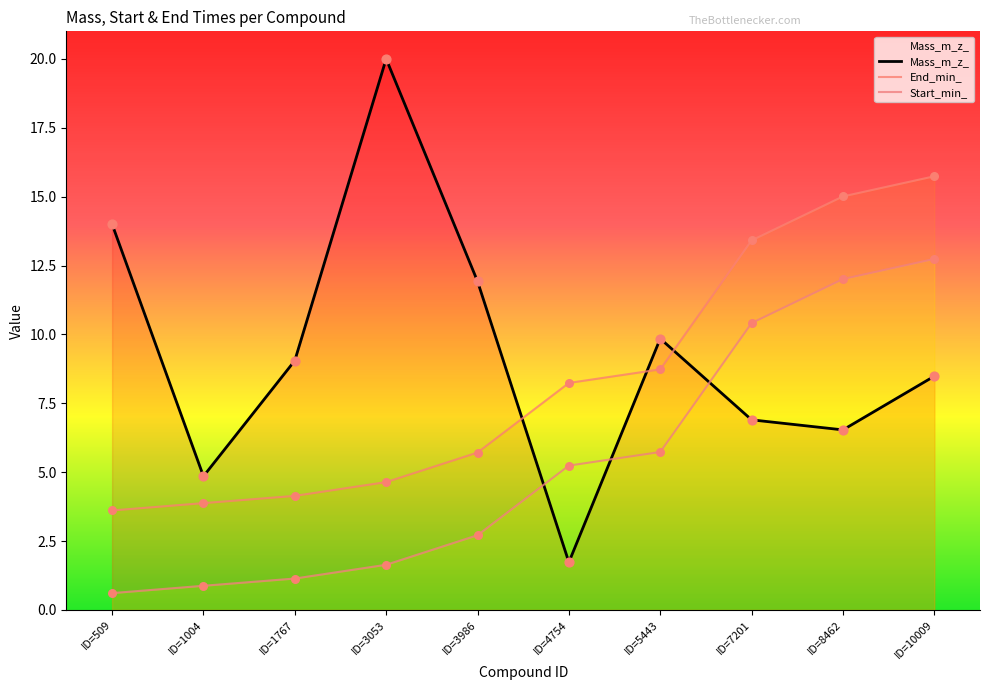

What is the total value across all series at ID=8462?

33.5